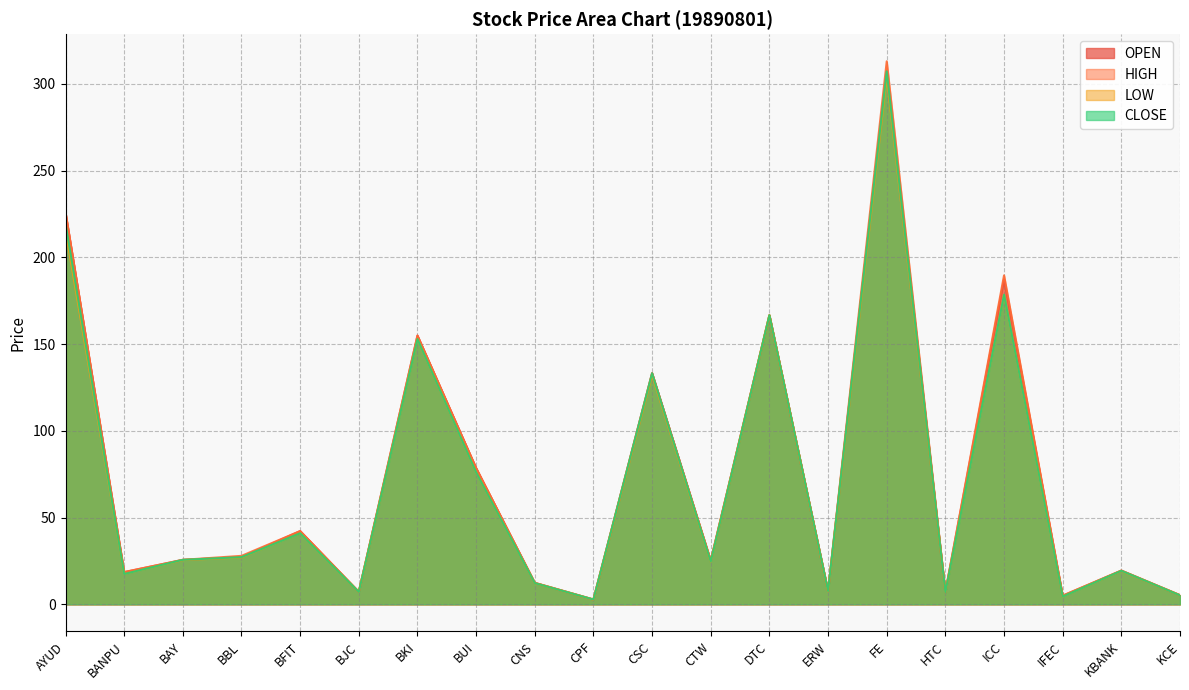

What is the minimum value shown in the chart?

2.7